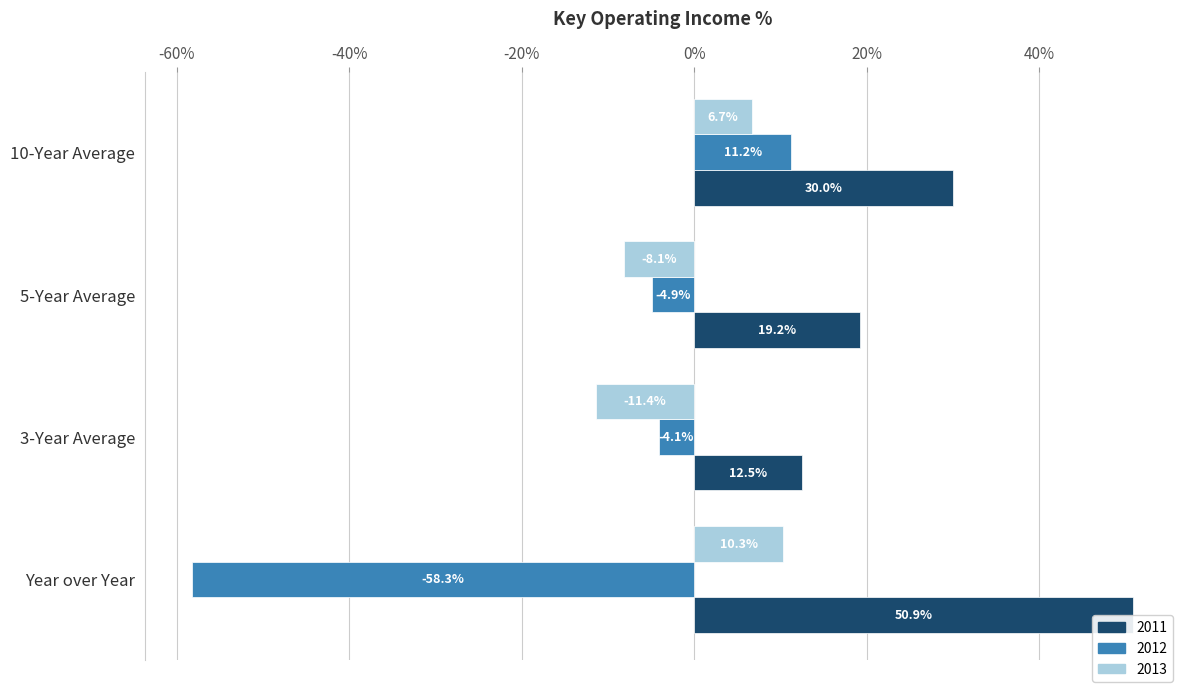

At which label does 2011 reach its peak?

Year over Year